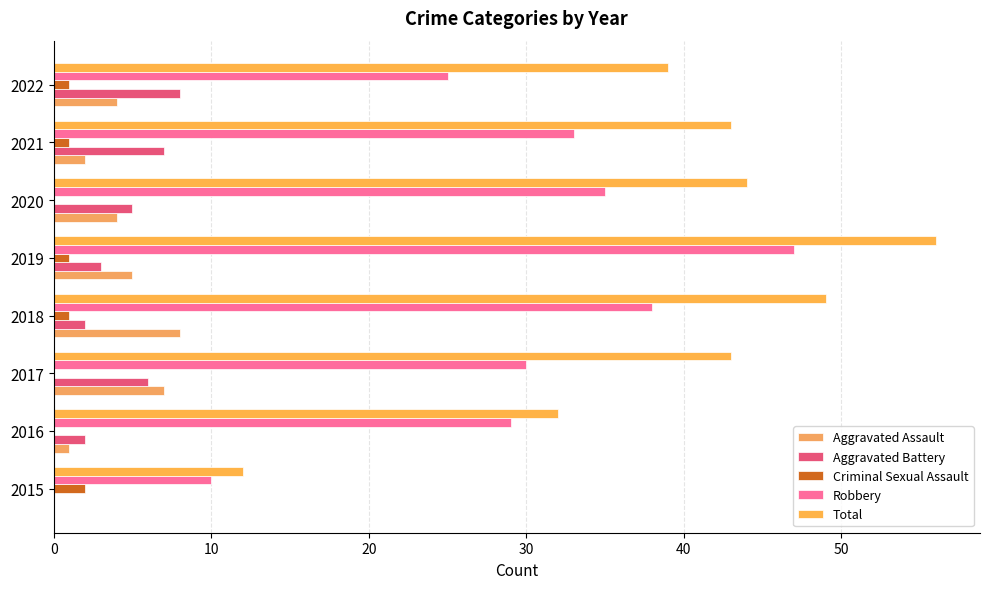

How many distinct data groups are displayed?

5